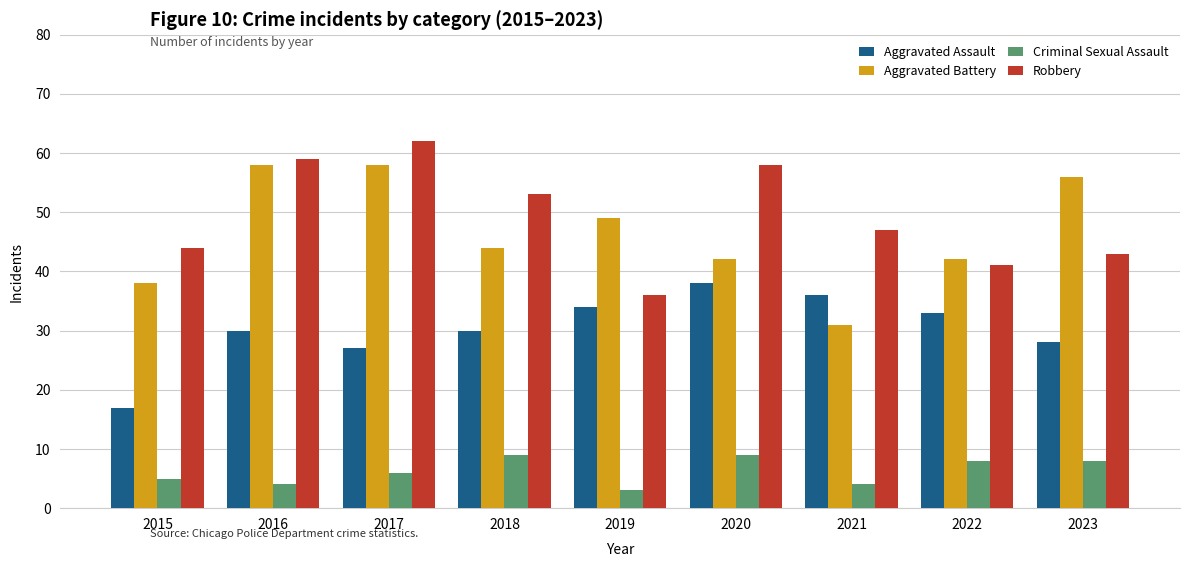

Which label corresponds to the smallest value in the chart?

2019